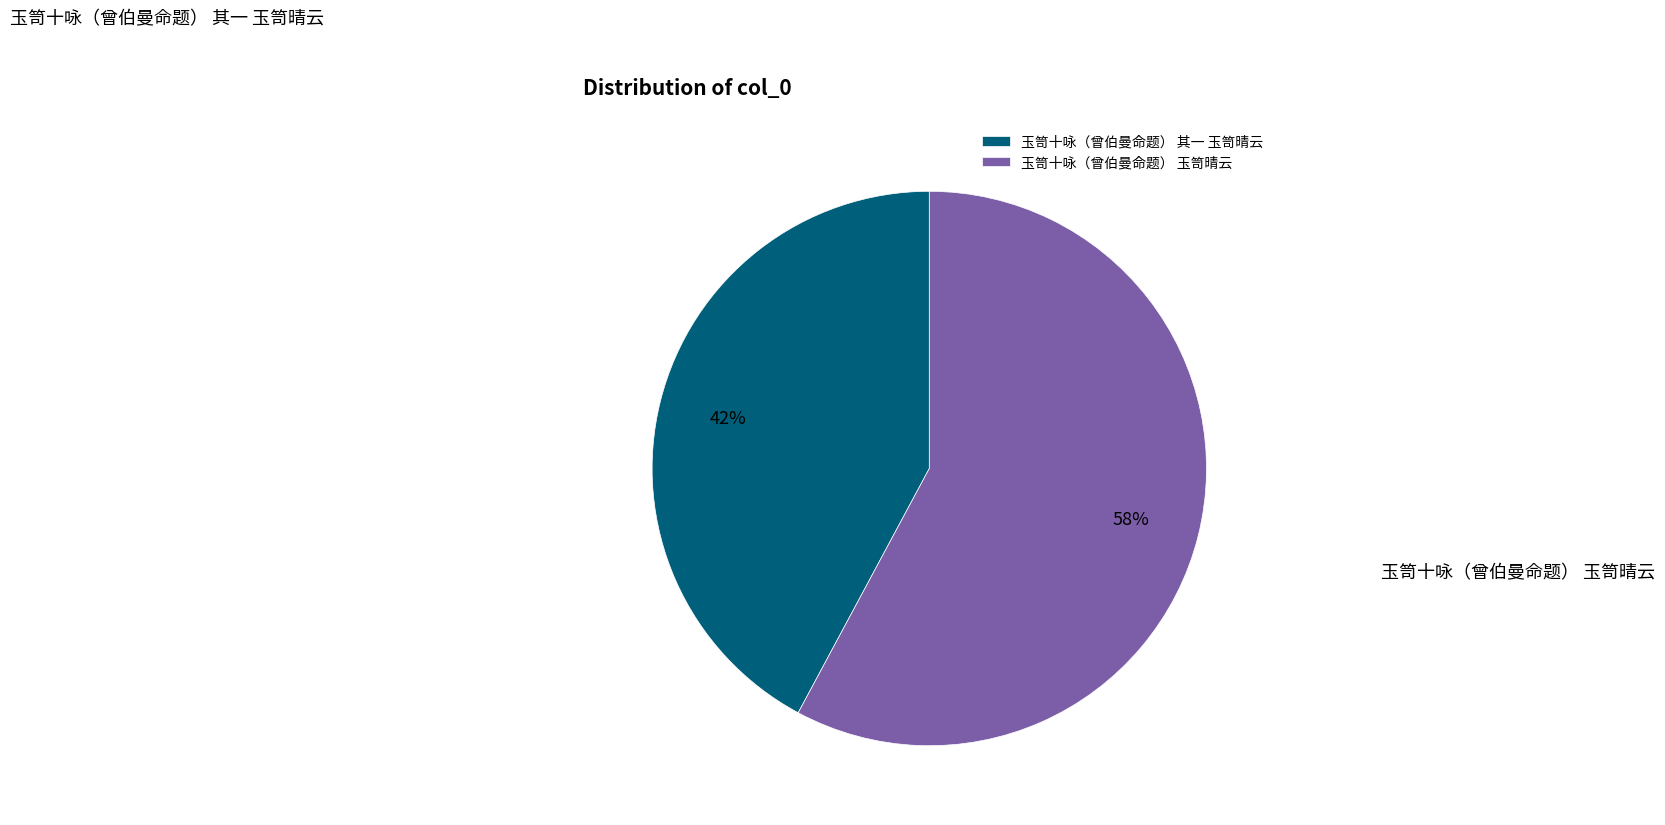

Which has a higher value, 玉笥十咏（曾伯曼命题） 玉笥晴云 or 玉笥十咏（曾伯曼命题） 其一 玉笥晴云?

玉笥十咏（曾伯曼命题） 玉笥晴云